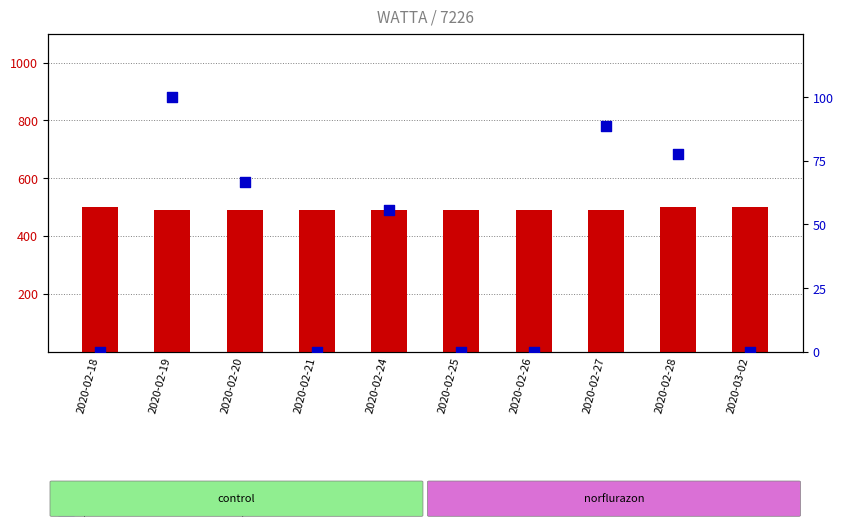

At how many categories does at least one series exceed 303?

10